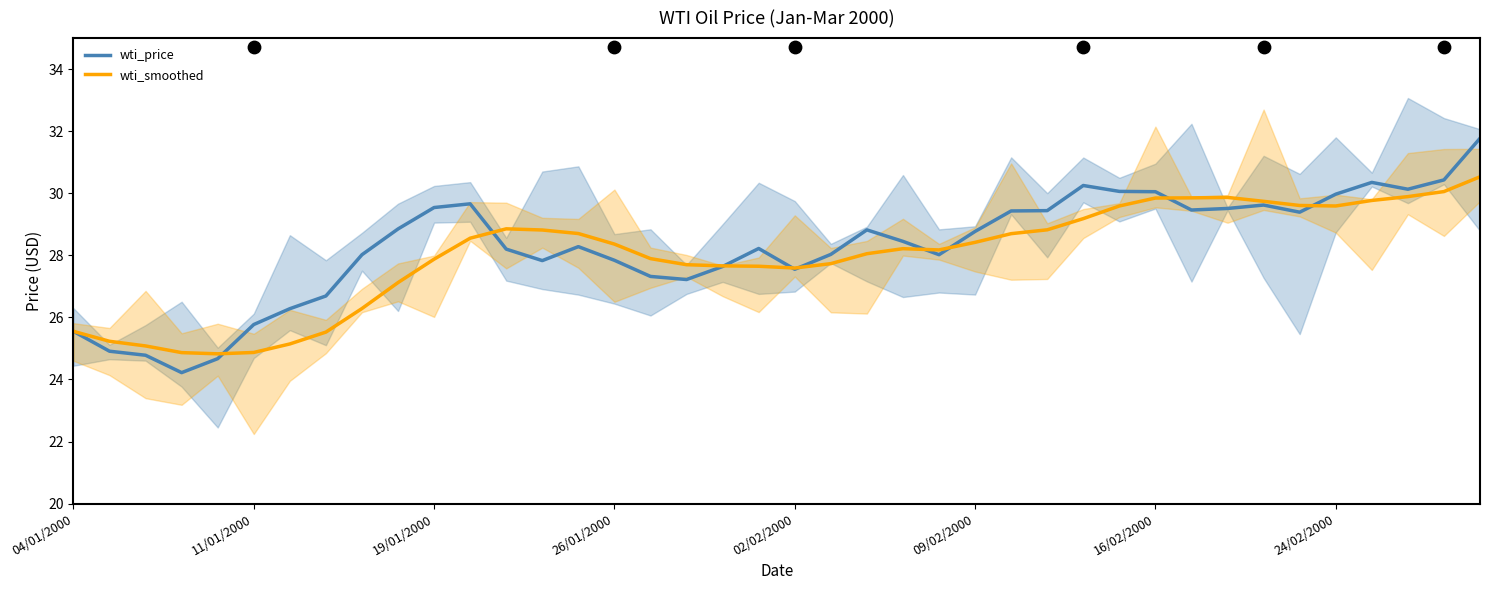

At which category is the sum across all series the highest?

39